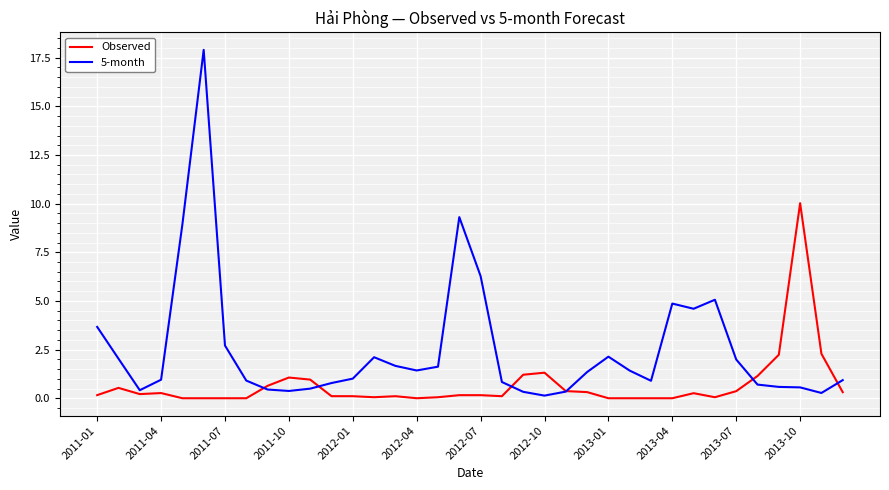

Rank the series by their maximum value, from lowest to highest.

Observed, 5-month